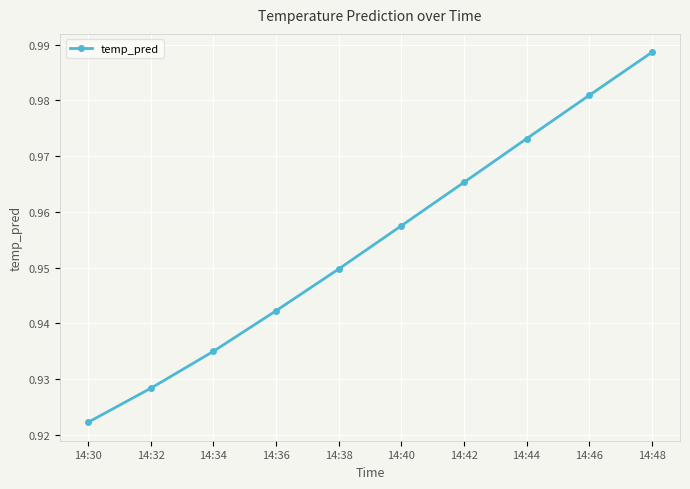

Which category has the highest value across all series?

14:48